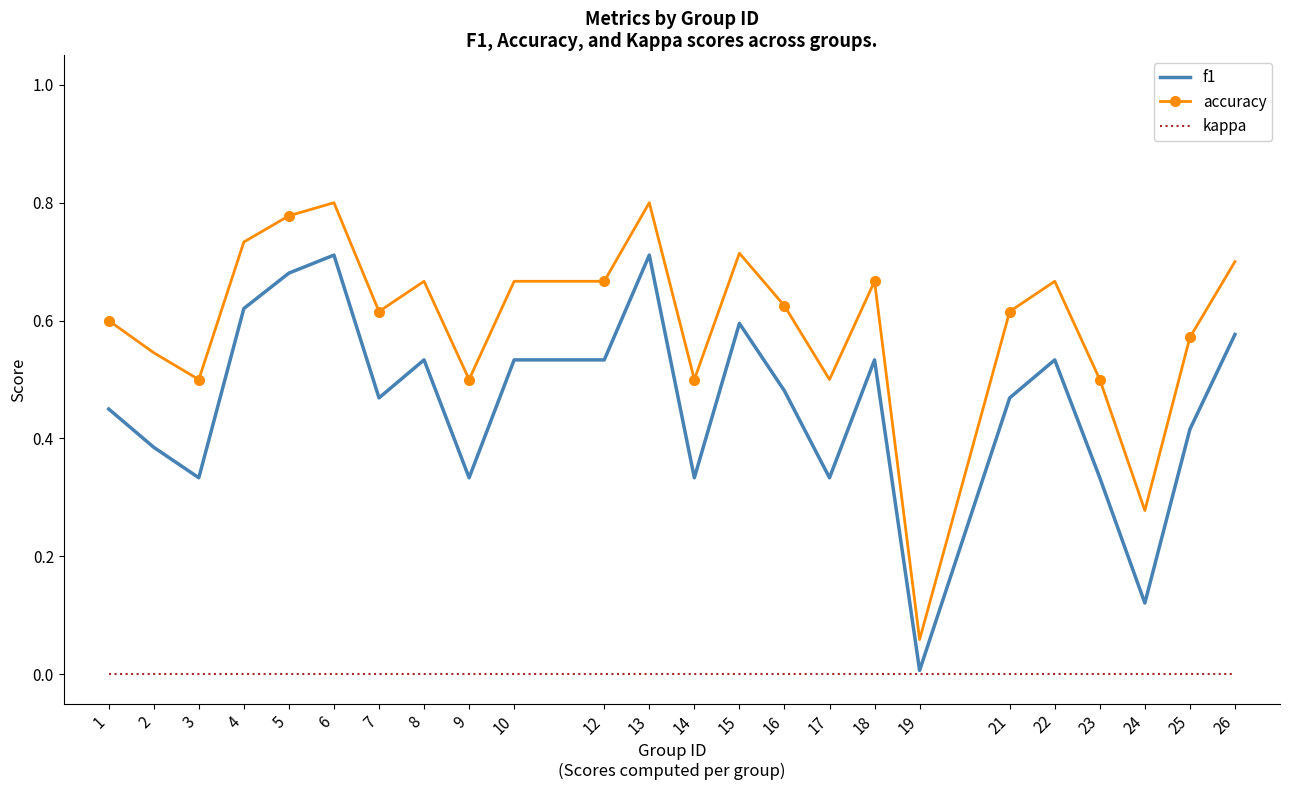

What are all the series names shown in the legend?

f1, accuracy, kappa